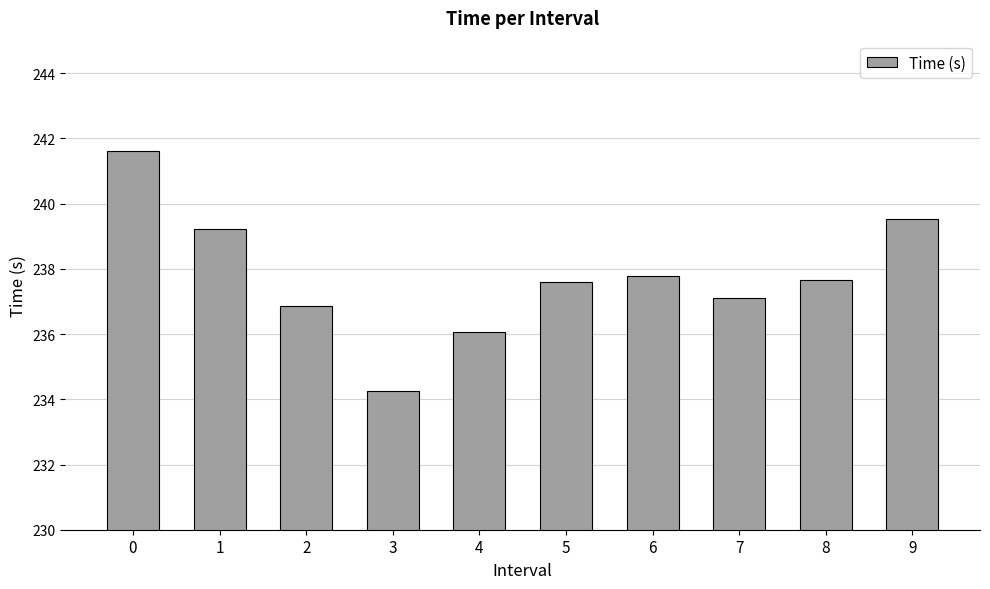

Reading right to left, transcribe all the data shown in this chart.

9=239.5	8=237.7	7=237.1	6=237.8	5=237.6	4=236.1	3=234.2	2=236.9	1=239.2	0=241.6